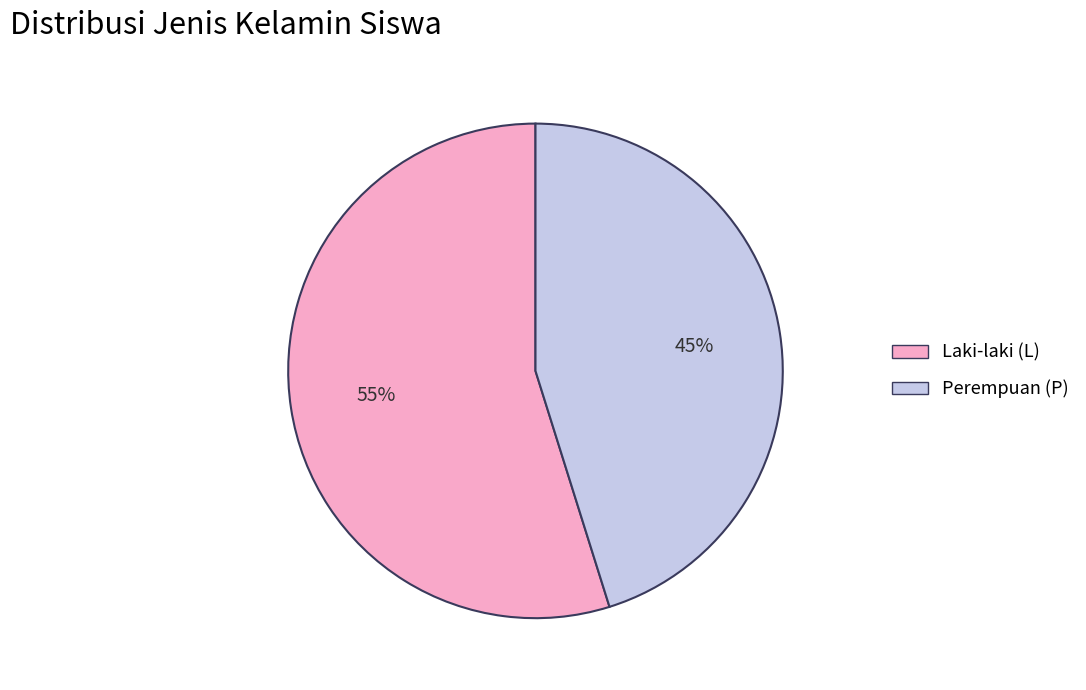

How many slices are in this pie chart?

2